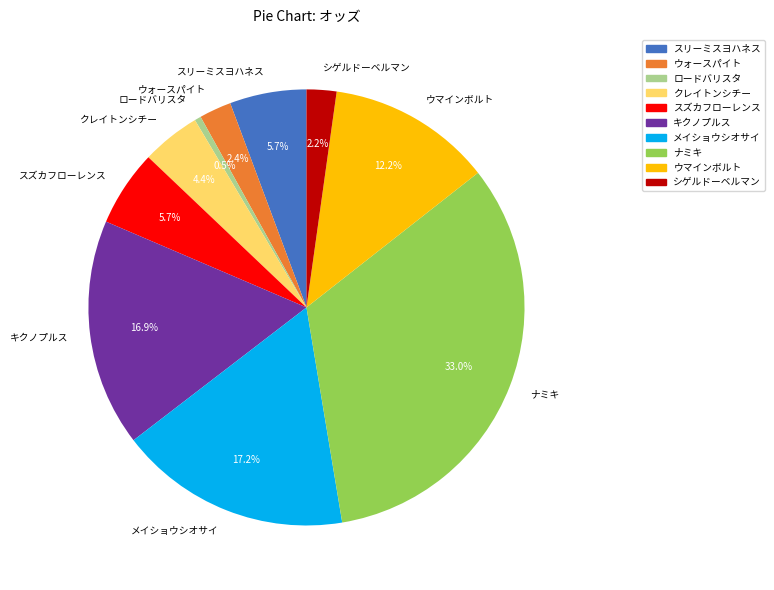

Is スズカフローレンス the majority of the pie?

No